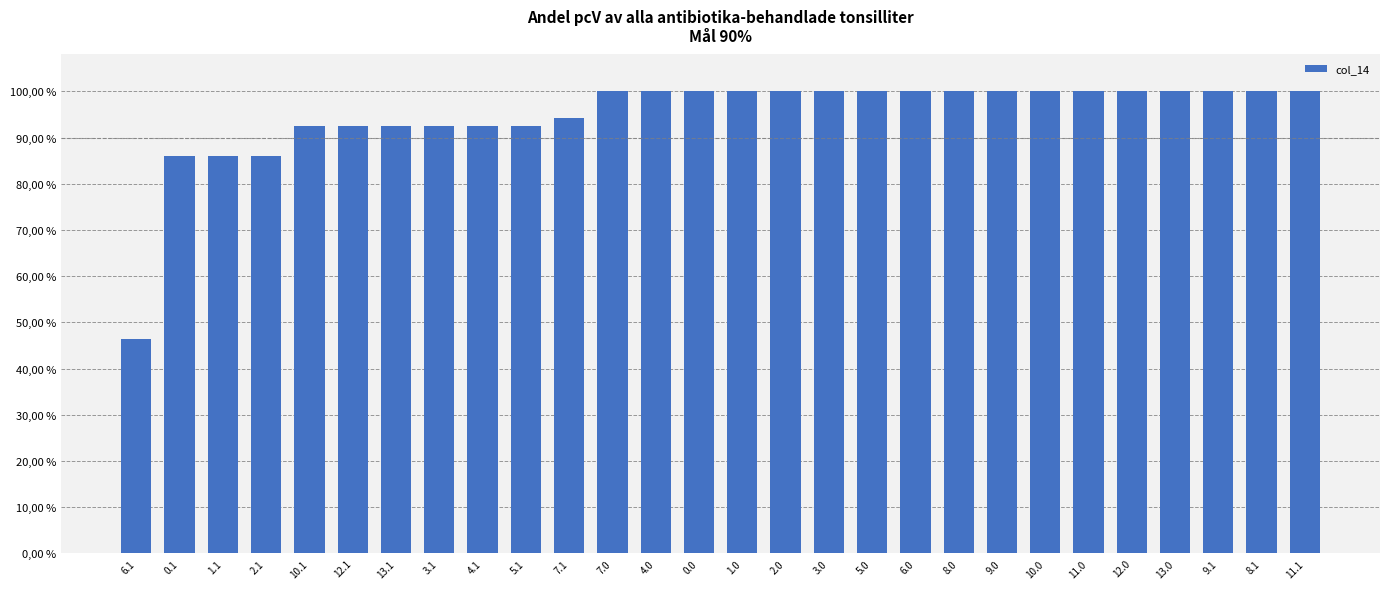

What is the value of the 23rd bar from the left?

100.0